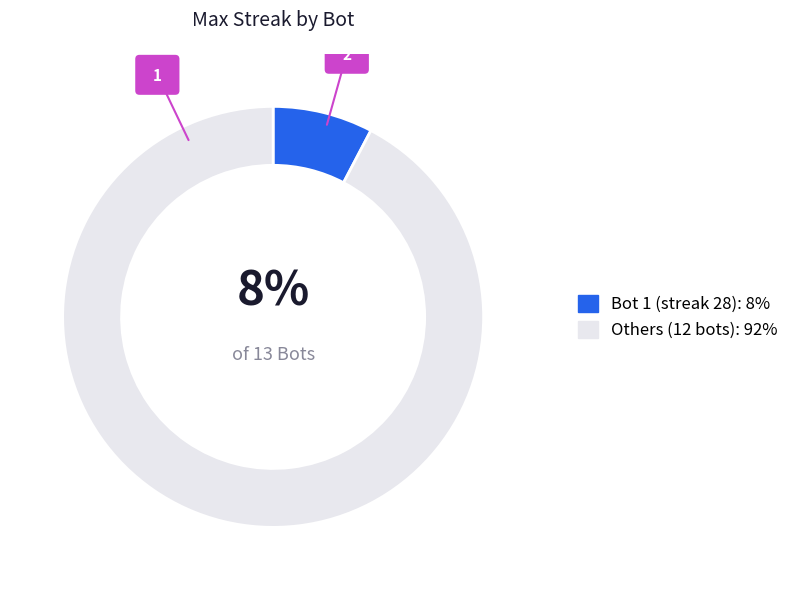

Is there any slice that represents more than half of the pie?

Yes